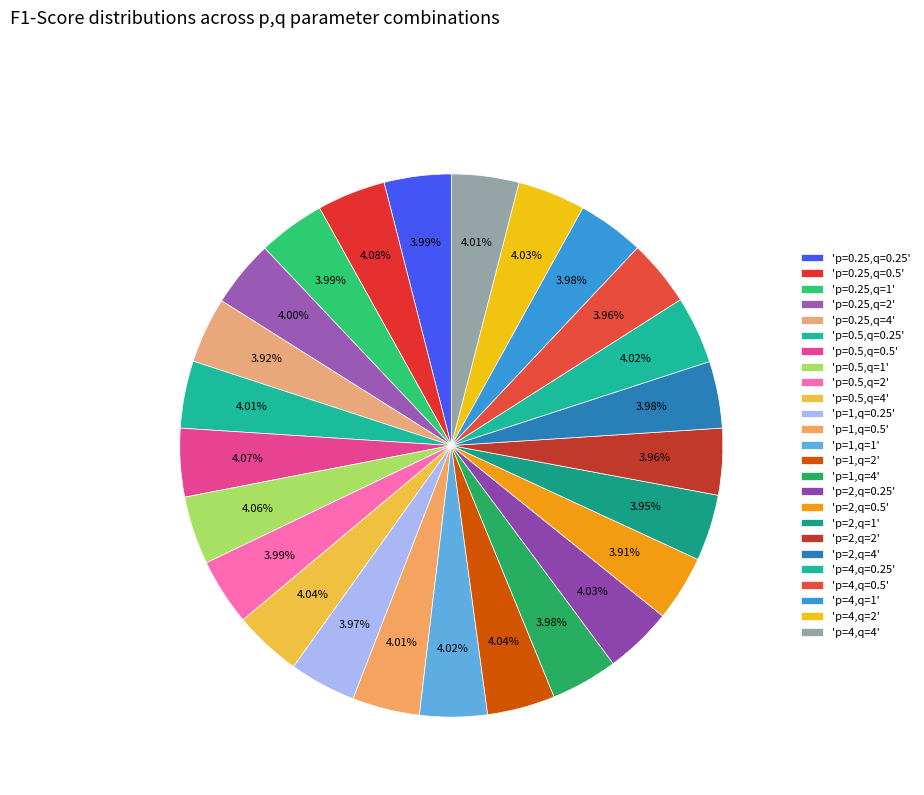

Count the number of slices in the pie.

25